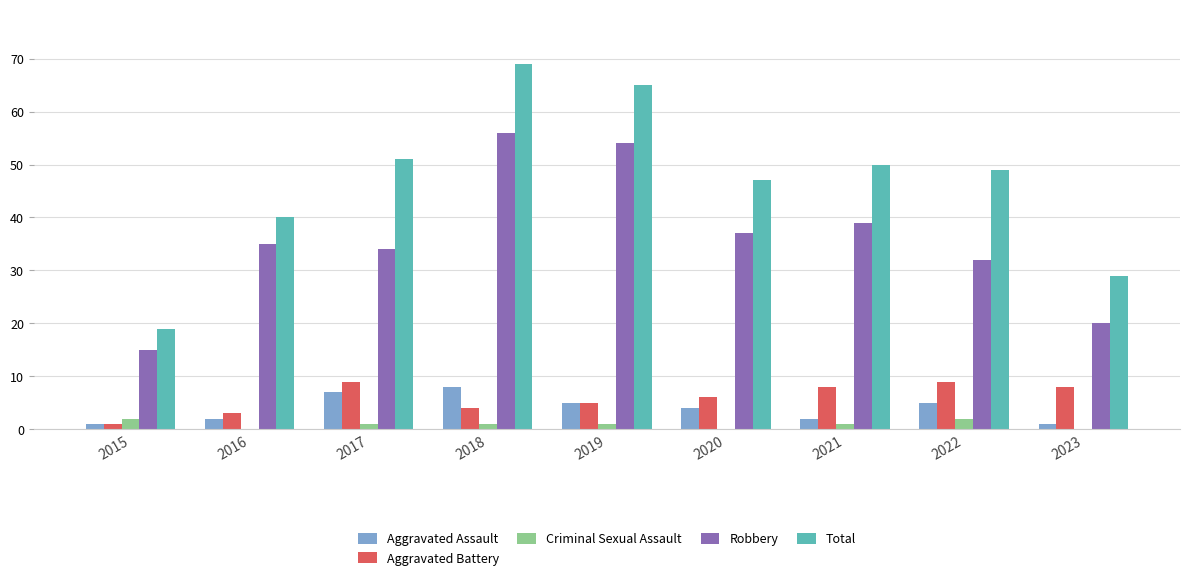

True or false: Robbery has a value of 35 at 2023.

False